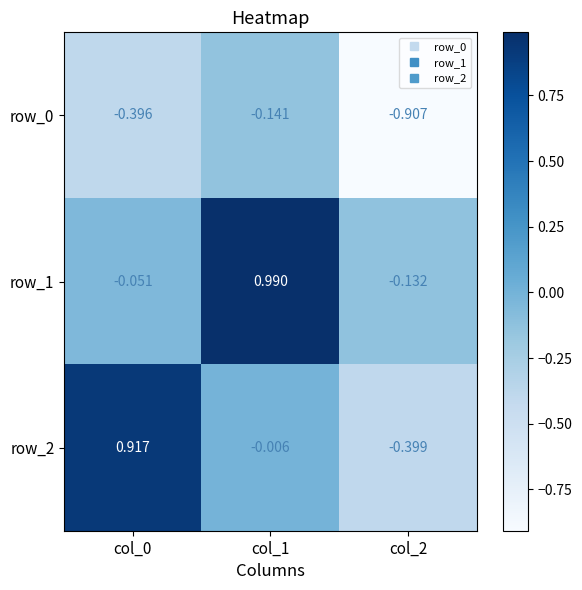

Which series has the largest total across all categories?

row_1